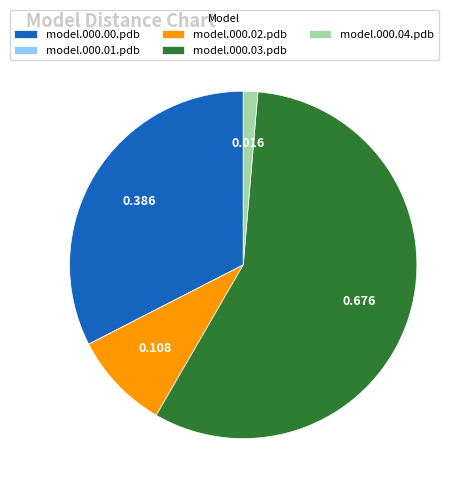

Is the sum of model.000.02.pdb and model.000.04.pdb greater than half?

No